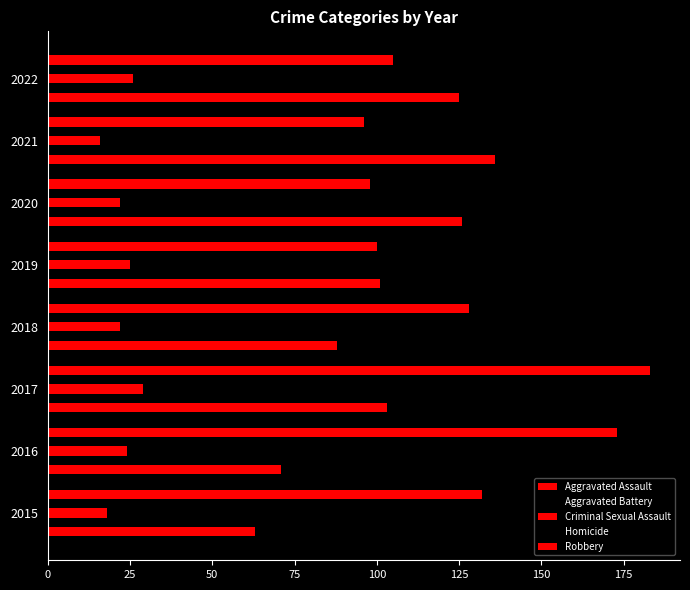

Which series has the largest range (max minus min)?

Robbery